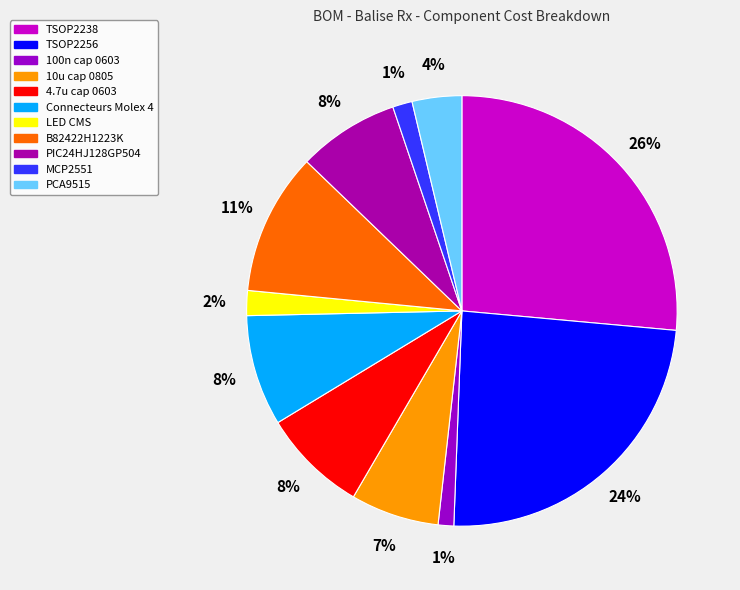

Do 10u cap 0805 and 4.7u cap 0603 together represent more than half of the pie?

No